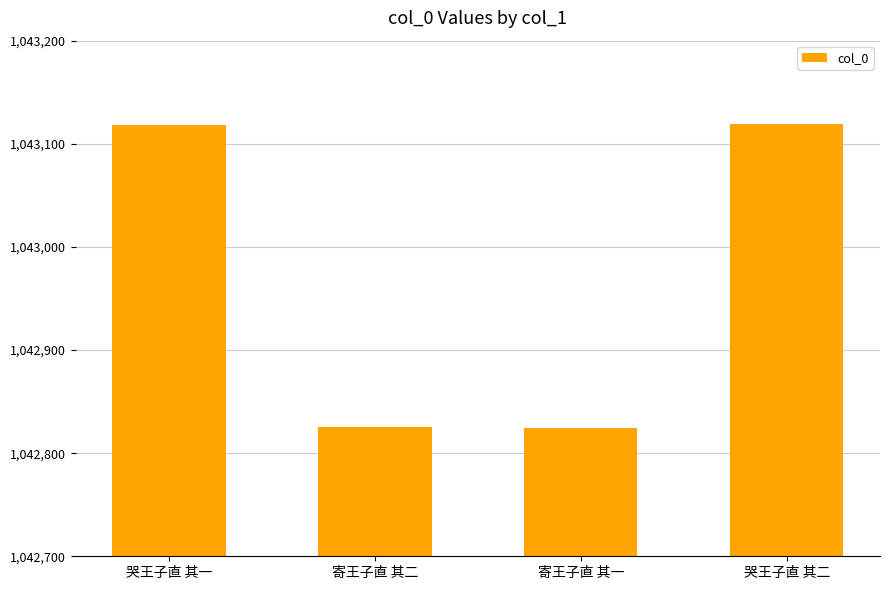

Approximately how many times larger is the value at 寄王子直 其一 compared to 哭王子直 其一?

1.0